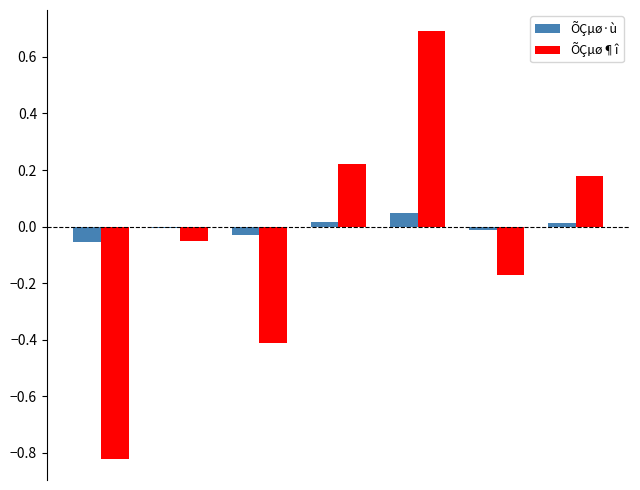

What is the sum of all ÕÇµø¶î values?

-0.4